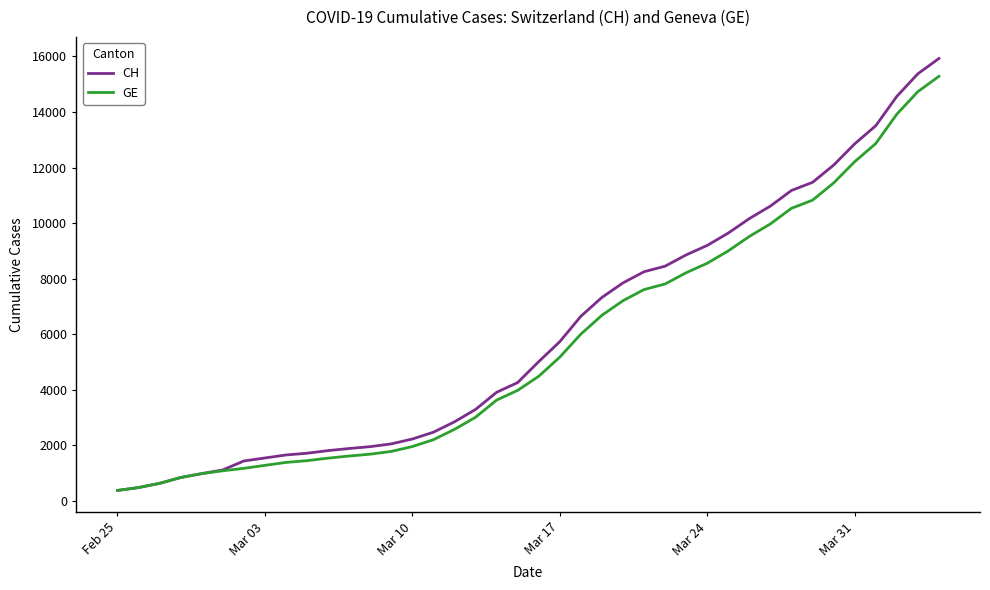

What is the minimum value shown in the chart?

375